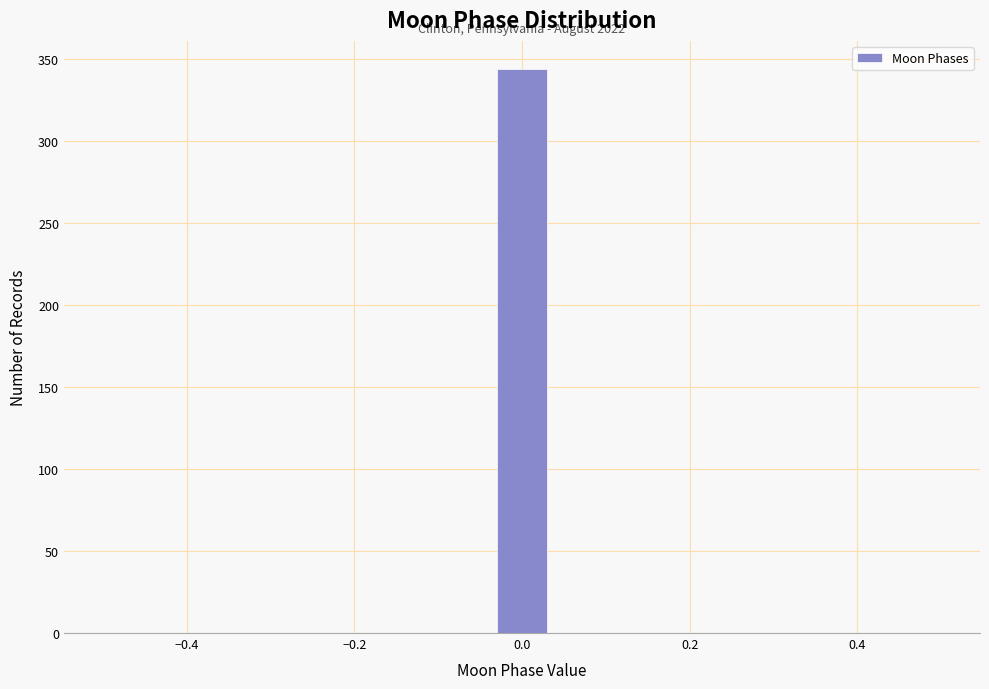

Around what value on the x-axis is the tallest bar? Give the approximate position of its centre, as read against the axis.

0.00